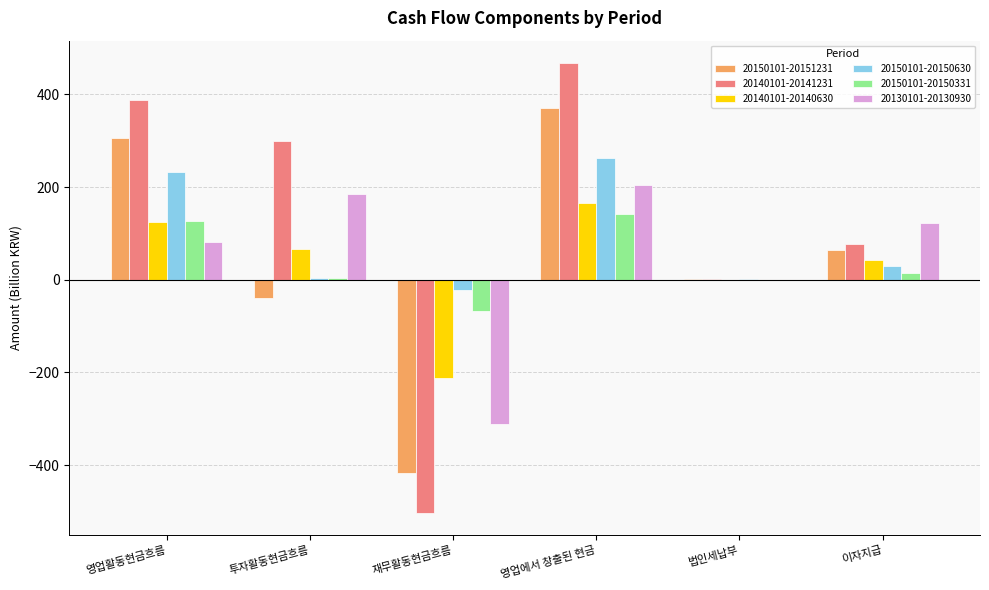

At which category is the sum across all series the highest?

영업에서 창출된 현금